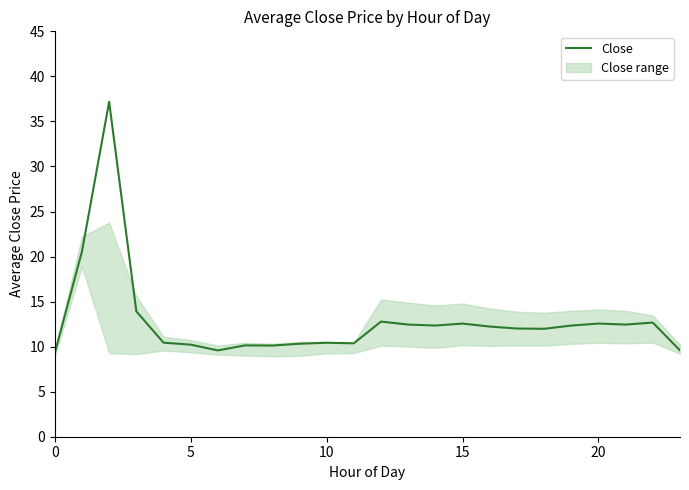

How many values exceed 12?

13